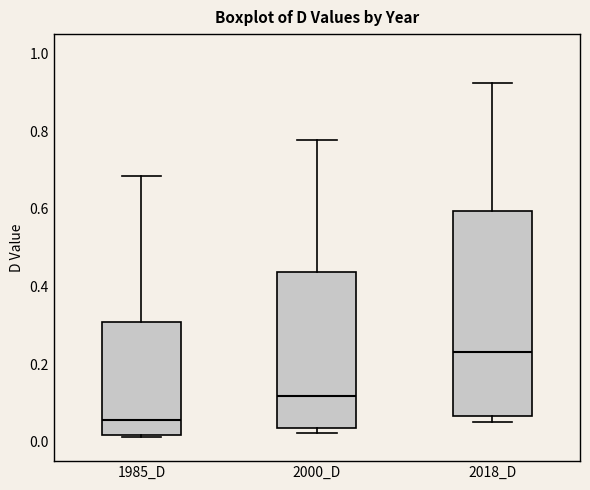

Where is the upper edge of the box for 1985_D on the y-axis? The values are not printed on the chart, so give them approximately, as read against the axis.

0.30